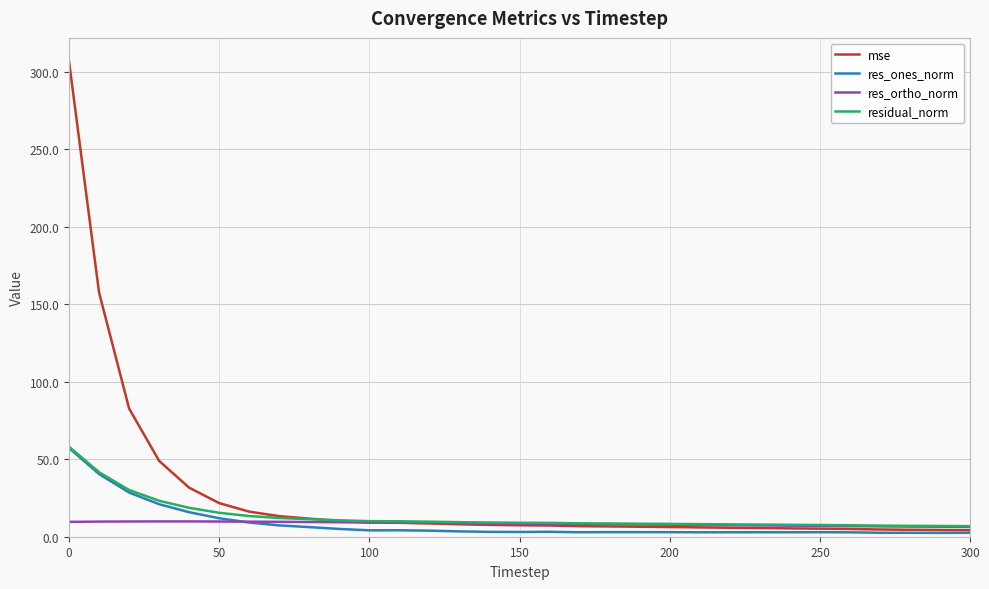

Which series has the widest spread of values?

mse